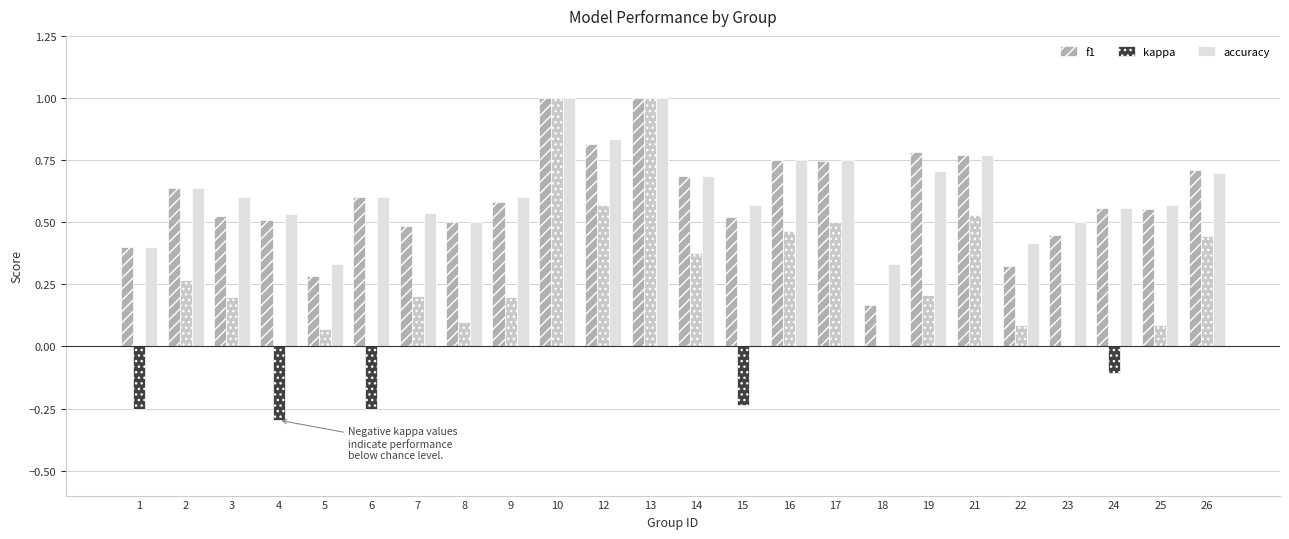

What are all the series names shown in the legend?

f1, kappa, accuracy